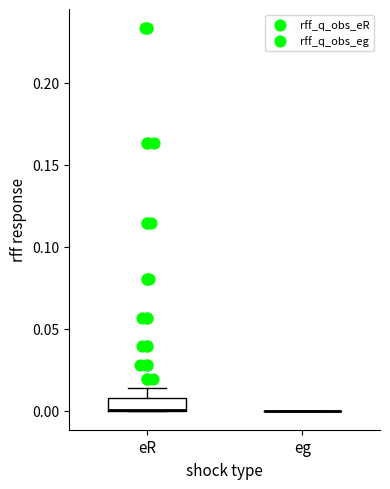

Which box is the tallest, from its lower edge to its upper edge?

eR